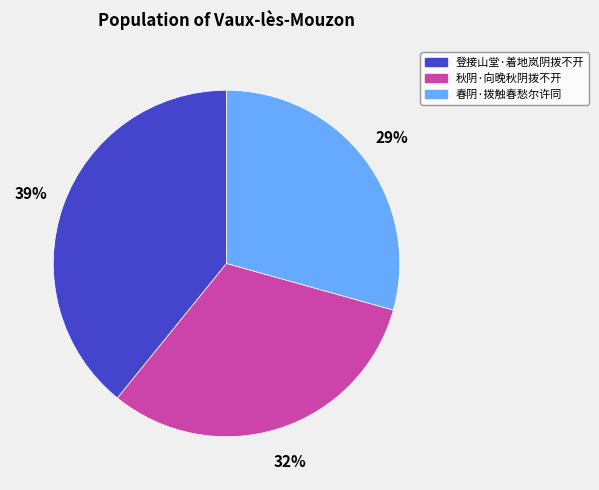

To the nearest percent, what portion does 登接山堂·着地岚阴拨不开 represent?

39%